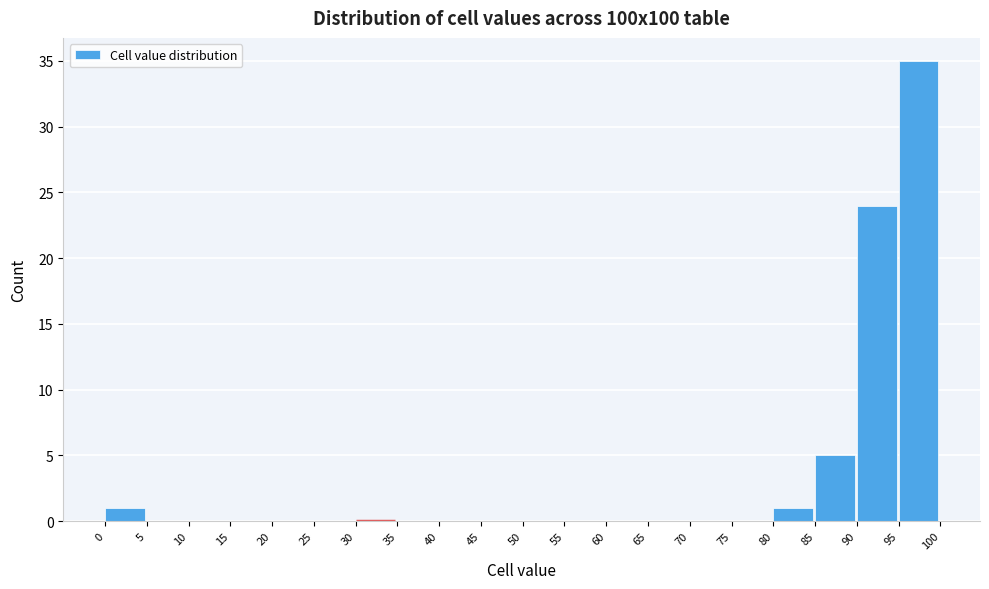

Reading left to right, list every bar in this chart as the range it spans on the x-axis followed by its height. The values are not printed on the chart, so give them approximately, as read against the axis.

0 to 5: 1
5 to 10: 0
10 to 15: 0
15 to 20: 0
20 to 25: 0
25 to 30: 0
30 to 35: 0
35 to 40: 0
40 to 45: 0
45 to 50: 0
50 to 55: 0
55 to 60: 0
60 to 65: 0
65 to 70: 0
70 to 75: 0
75 to 80: 0
80 to 85: 1
85 to 90: 5
90 to 95: 24
95 to 100: 35